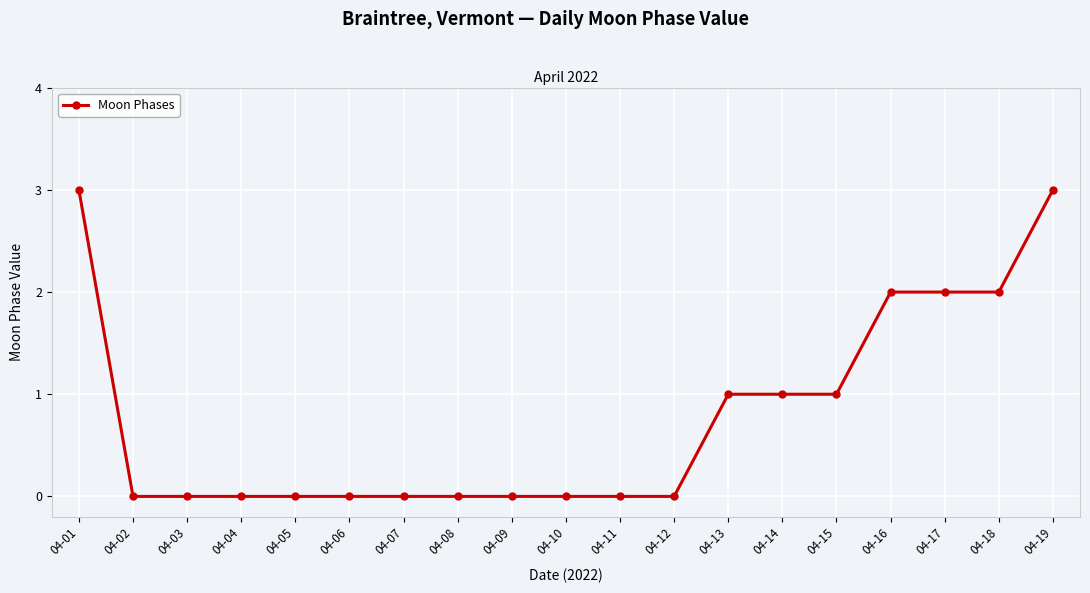

What is the average value?

1